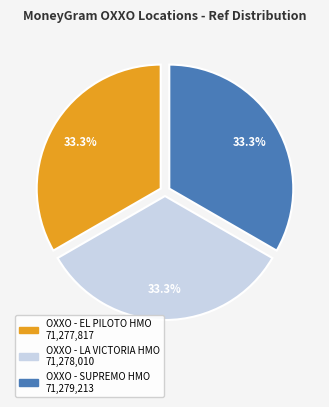

Approximately how many times larger is the value at OXXO - SUPREMO HMO compared to OXXO - EL PILOTO HMO?

1.0